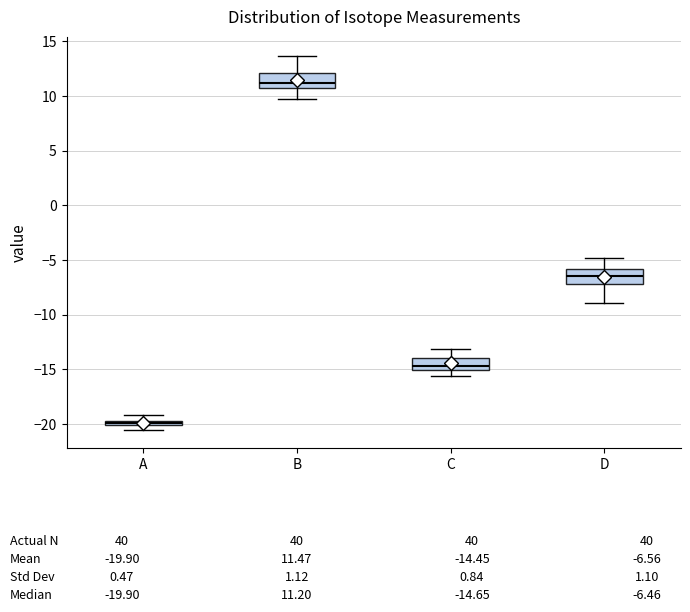

Where does the lower whisker of the box for D end on the y-axis? The values are not printed on the chart, so give them approximately, as read against the axis.

-9.0